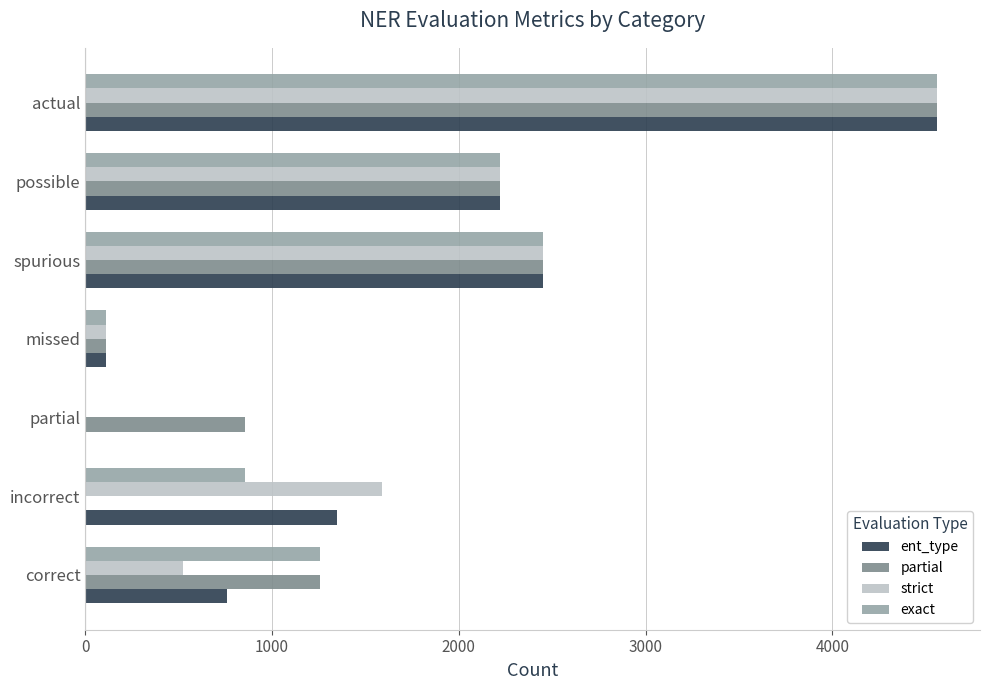

Where is ent_type nearest to the value 2281?

possible